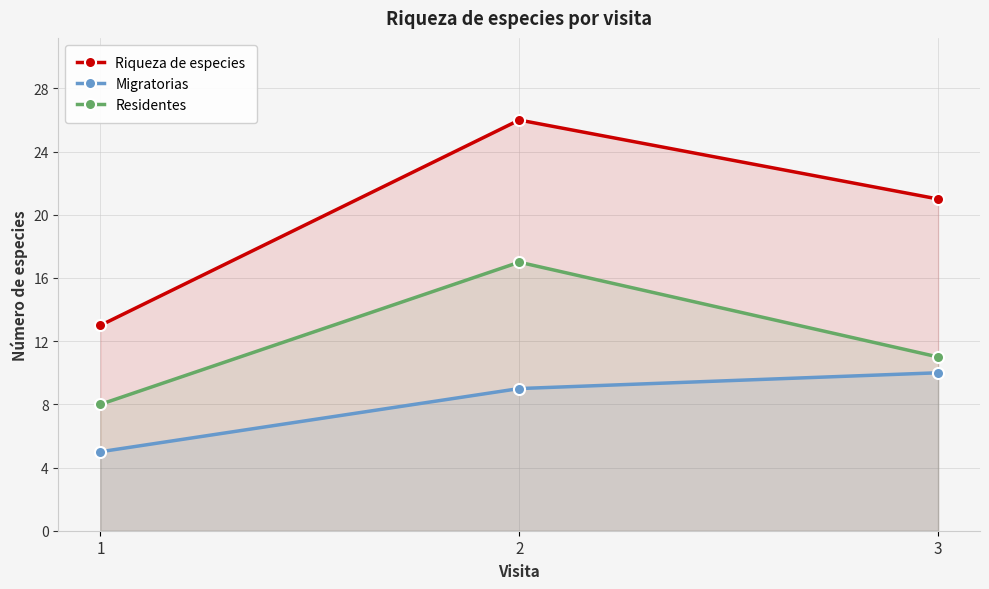

True or false: Residentes has a value of 7 at 2.

False